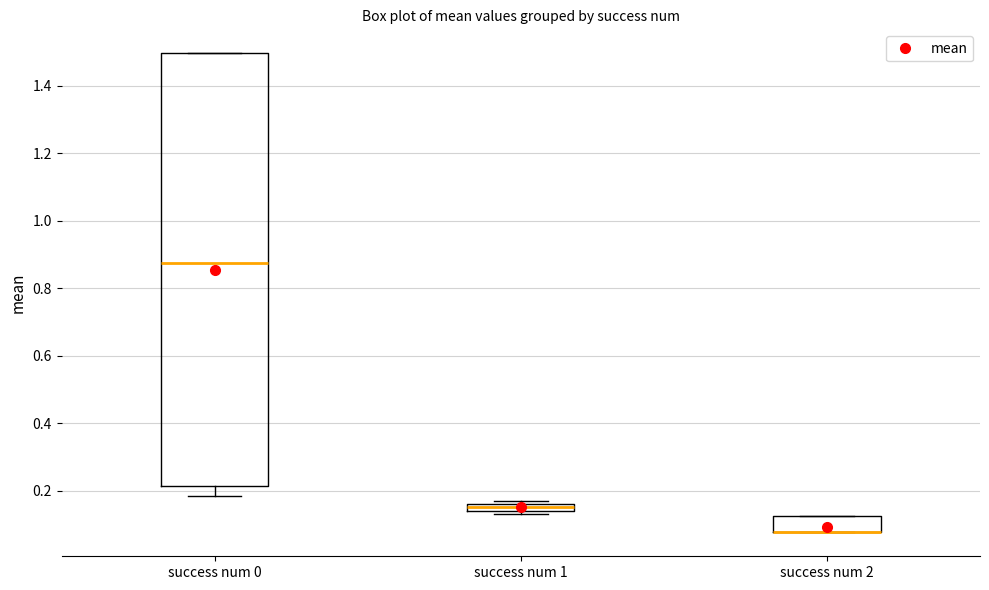

Comparing the boxes themselves (not the whiskers), which one is the tallest?

success num 0